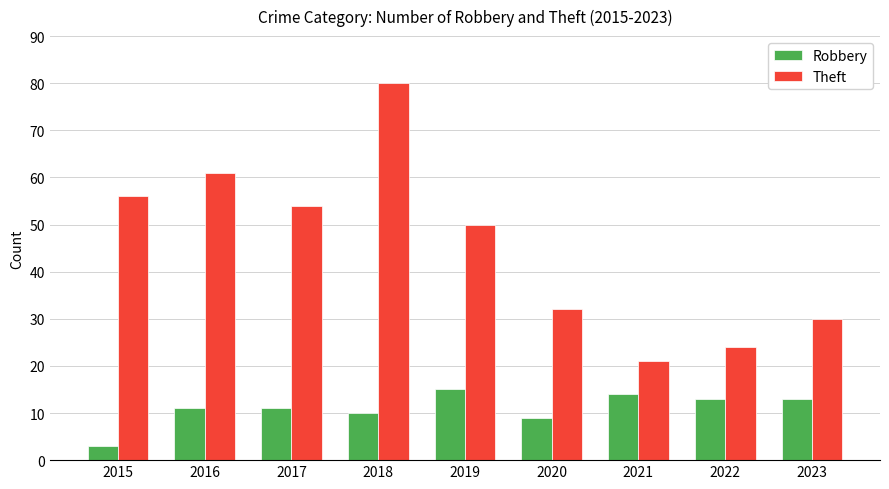

What is the difference between the Robbery values at 2017 and 2022?

2